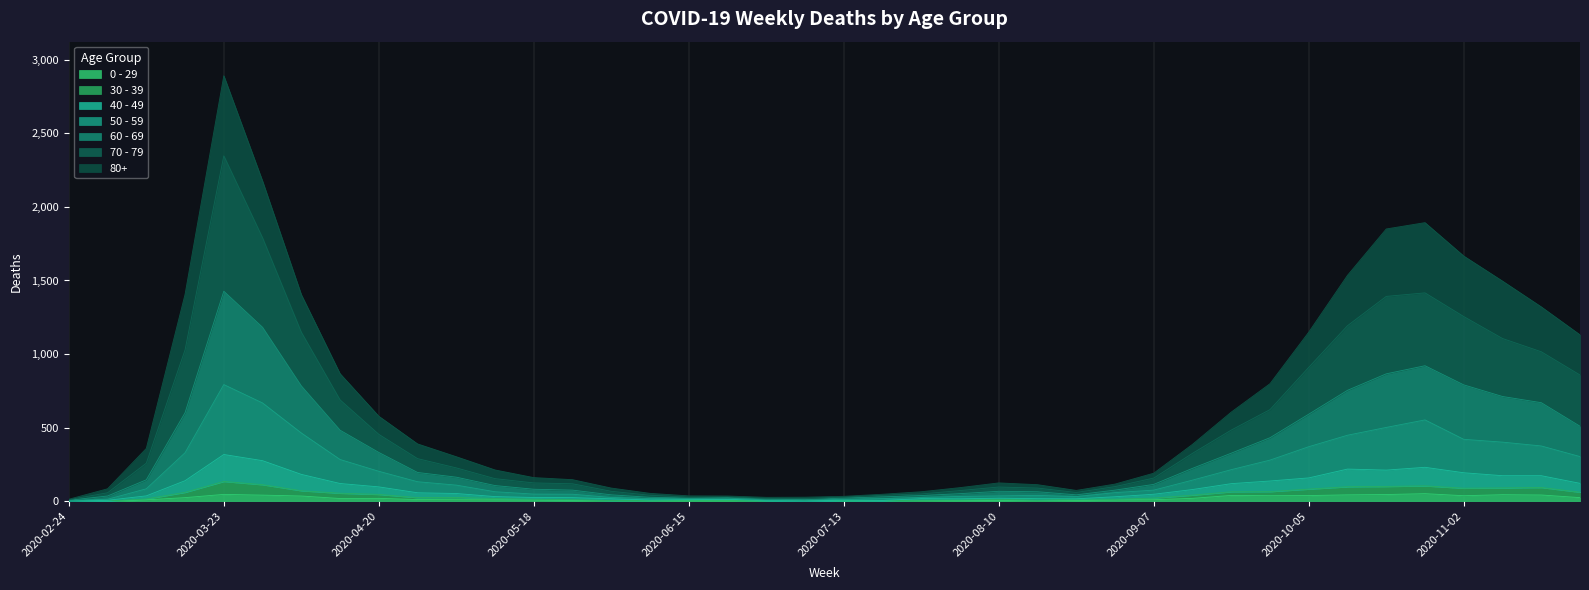

At which category is the sum across all series the highest?

2020-03-23